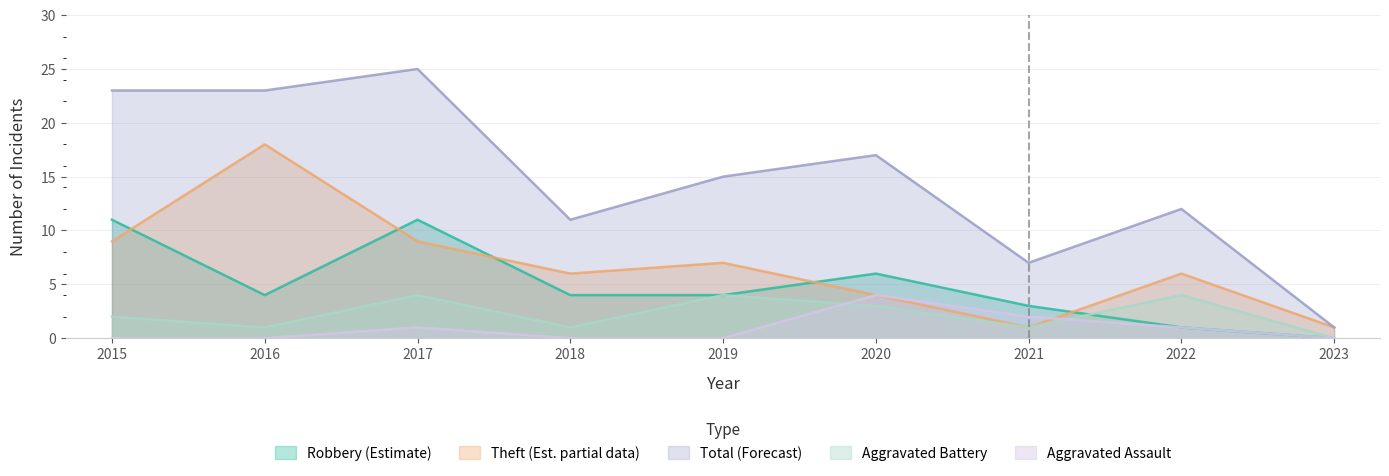

What is the total value across all series at 2017?

50